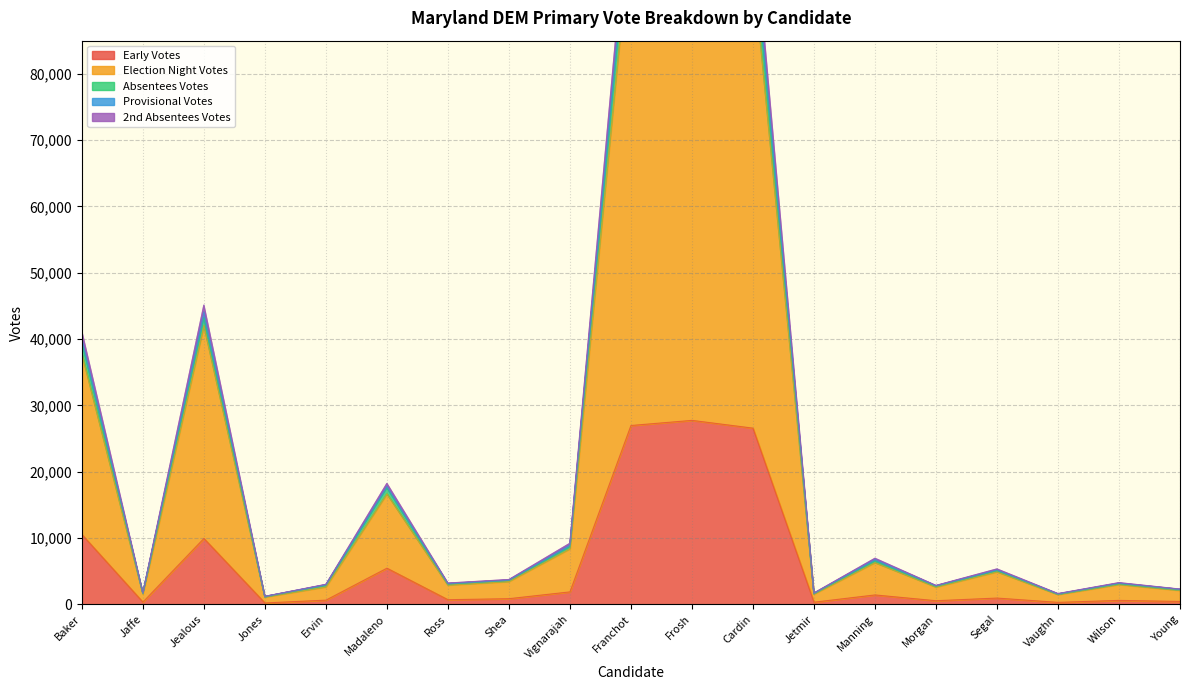

How many series are shown in this chart?

5